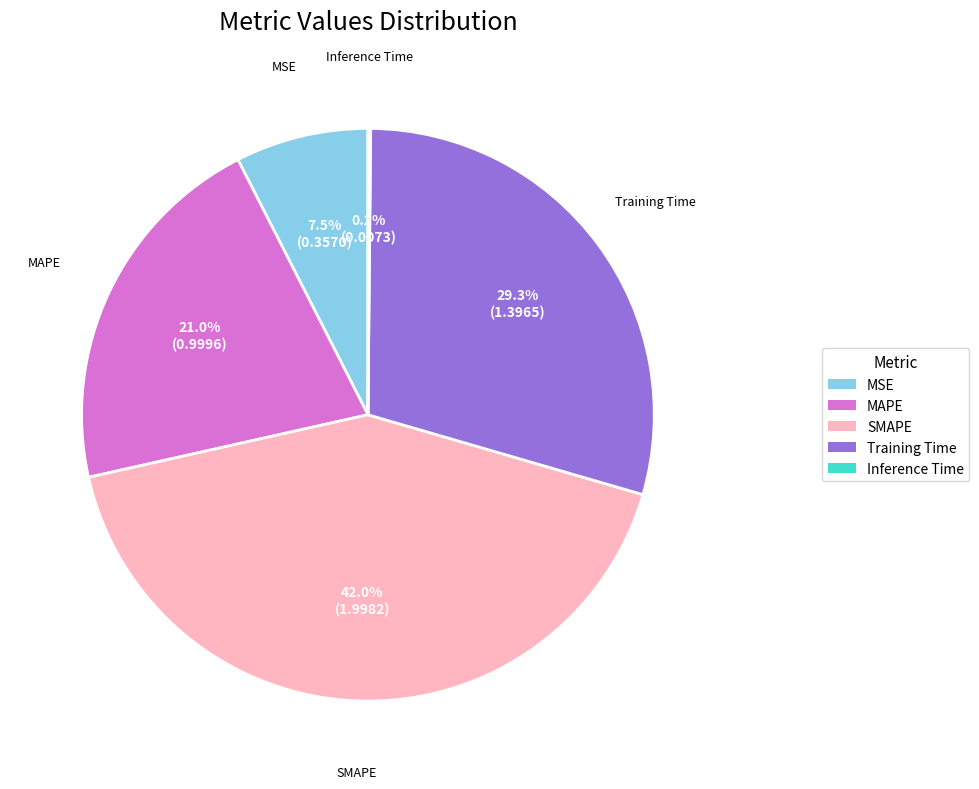

Which category has the biggest portion of the pie?

SMAPE